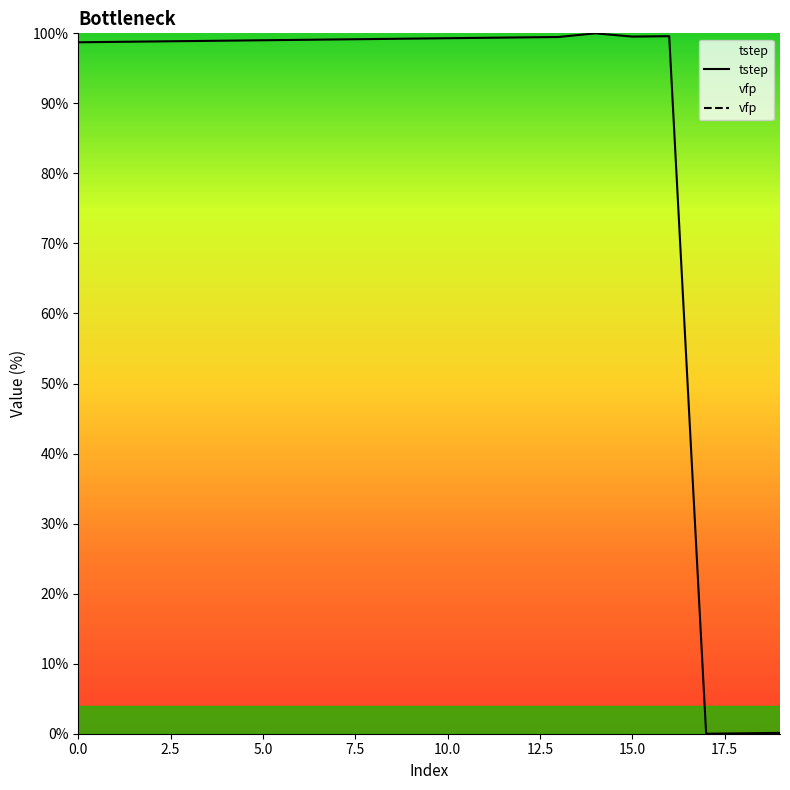

True or false: tstep has more than 0 interior local peaks.

True